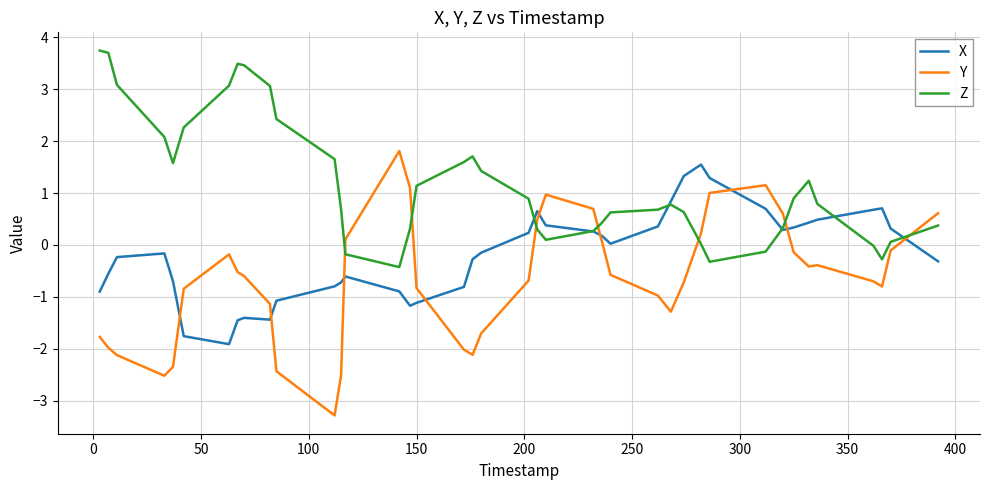

What is the maximum value for X?

1.5